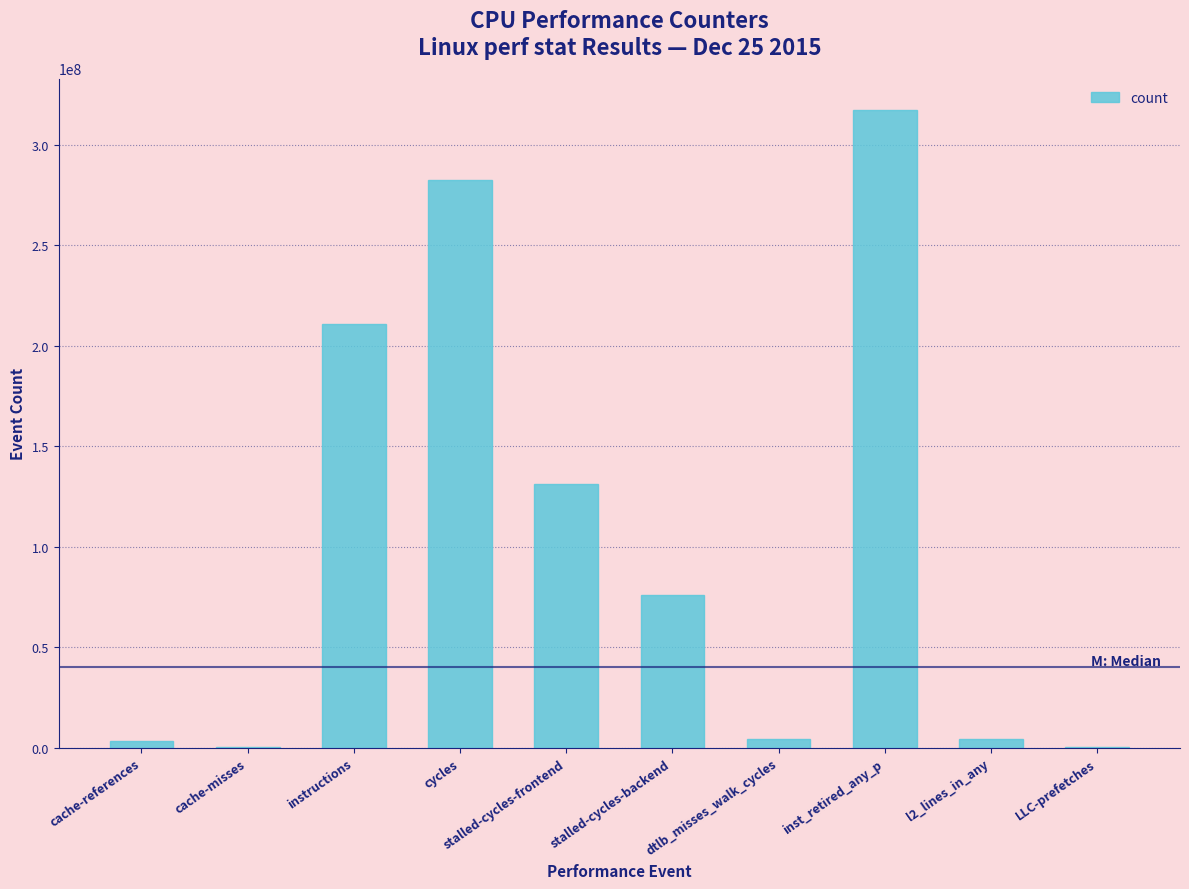

The chart shows a value of 76073928 at stalled-cycles-backend. True or false?

True